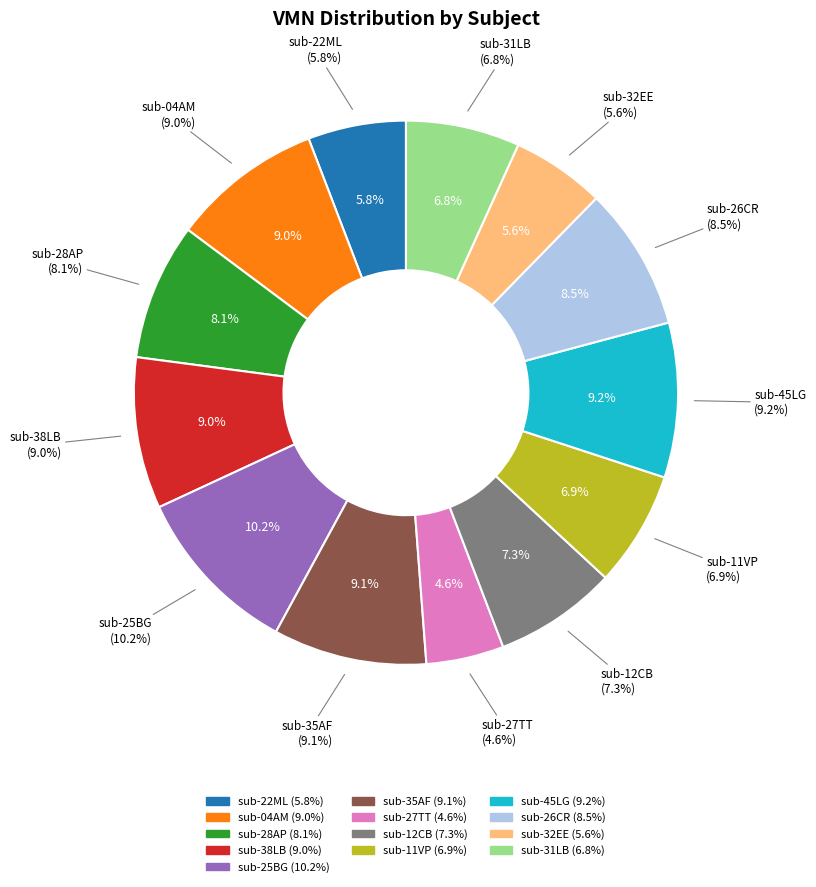

What percentage is the sub-45LG slice, to the nearest percent?

9%